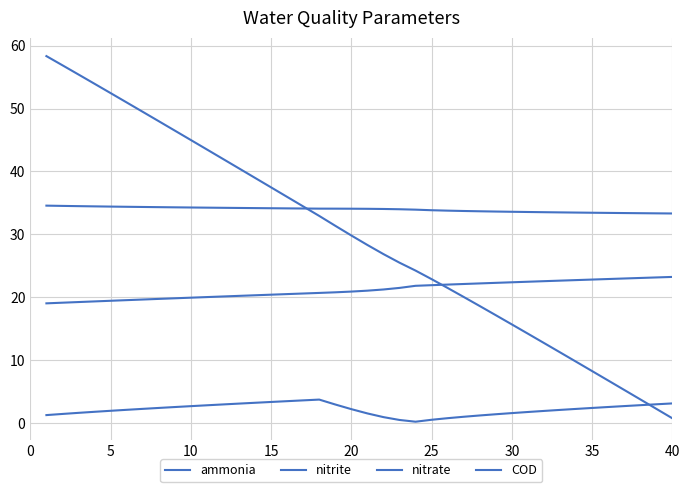

Does the chart display data point markers on the line(s)?

No